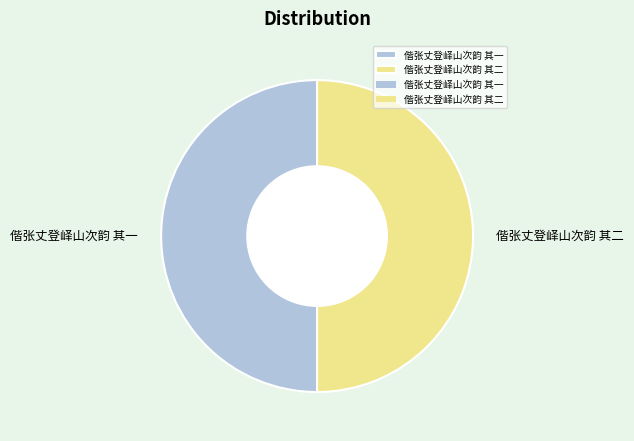

Count the number of slices in the pie.

2